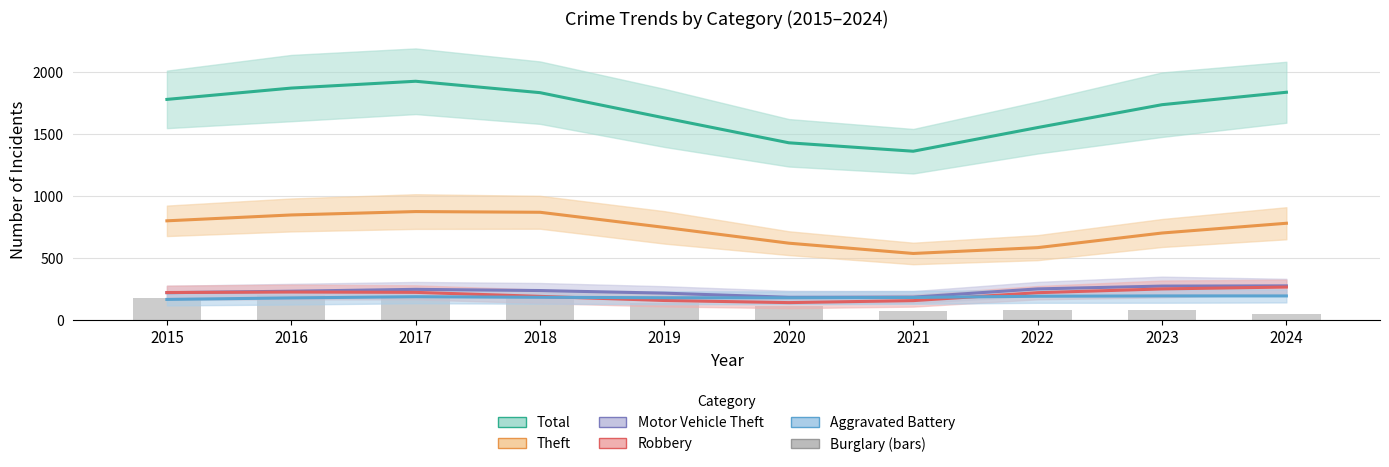

What value does the Motor Vehicle Theft series have at 2021?

186.3